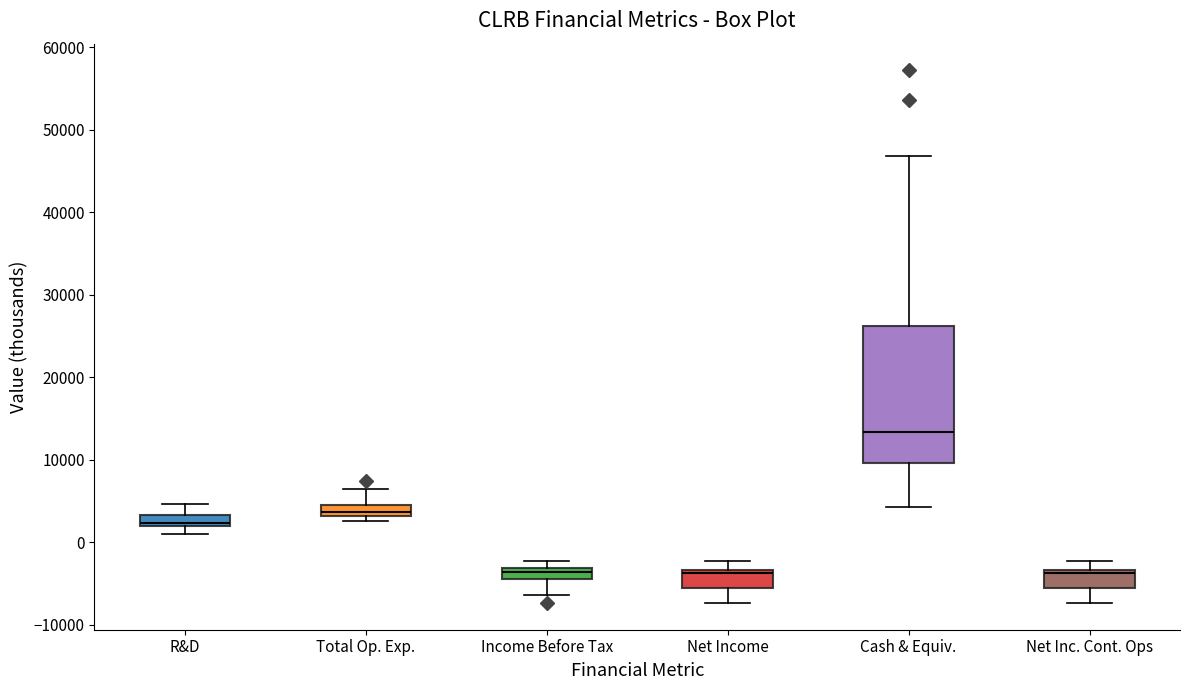

Where is the lower edge of the box for Total Op. Exp. on the y-axis? The values are not printed on the chart, so give them approximately, as read against the axis.

3000